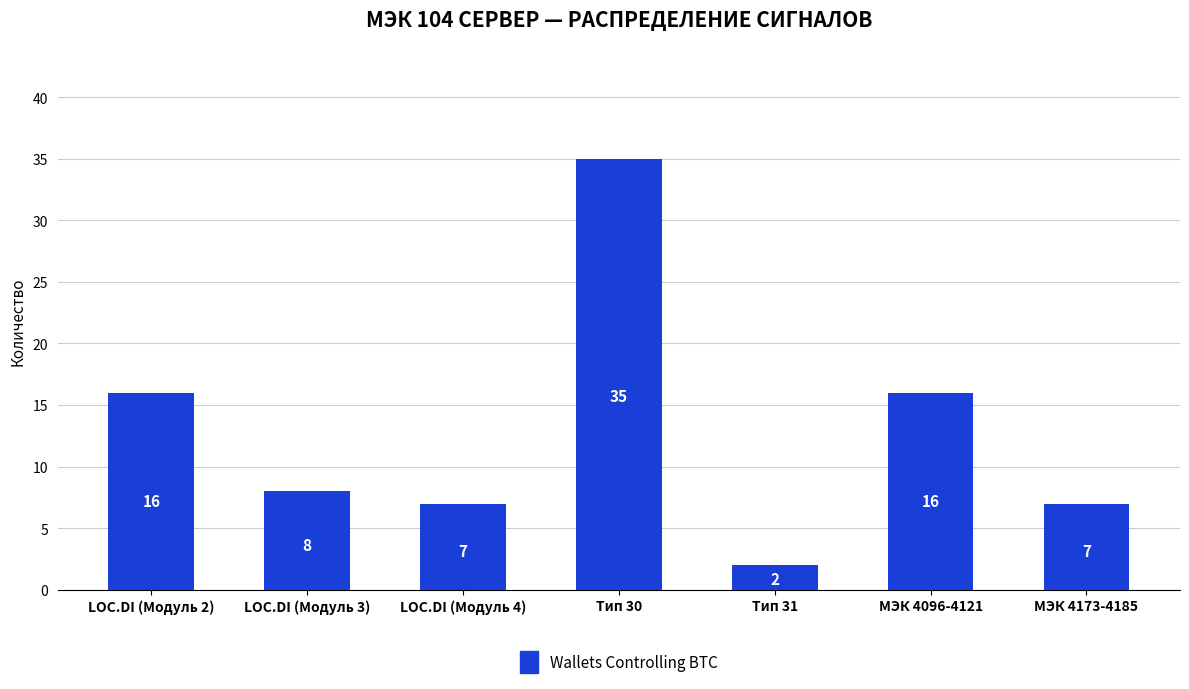

At which label does the data first exceed 8?

LOC.DI (Модуль 2)